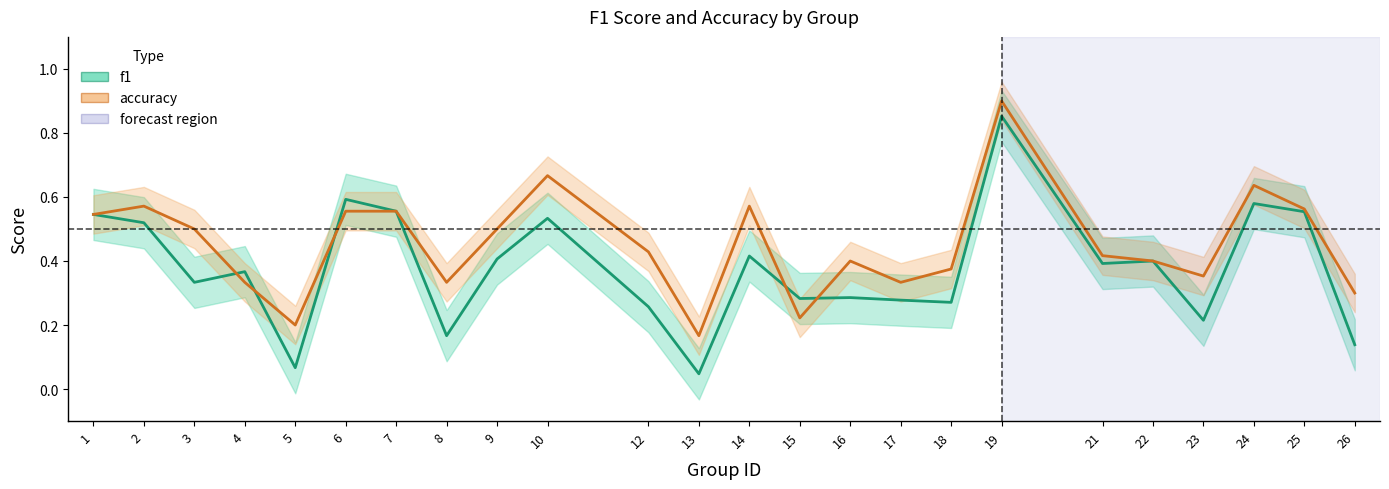

Reading right to left, extract all data points from this chart.

f1: 26=0.1	25=0.6	24=0.6	23=0.2	22=0.4	21=0.4	19=0.9	18=0.3	17=0.3	16=0.3	15=0.3	14=0.4	13=0.0	12=0.3	10=0.5	9=0.4	8=0.2	7=0.6	6=0.6	5=0.1	4=0.4	3=0.3	2=0.5	1=0.5
accuracy: 26=0.3	25=0.6	24=0.6	23=0.4	22=0.4	21=0.4	19=0.9	18=0.4	17=0.3	16=0.4	15=0.2	14=0.6	13=0.2	12=0.4	10=0.7	9=0.5	8=0.3	7=0.6	6=0.6	5=0.2	4=0.3	3=0.5	2=0.6	1=0.5